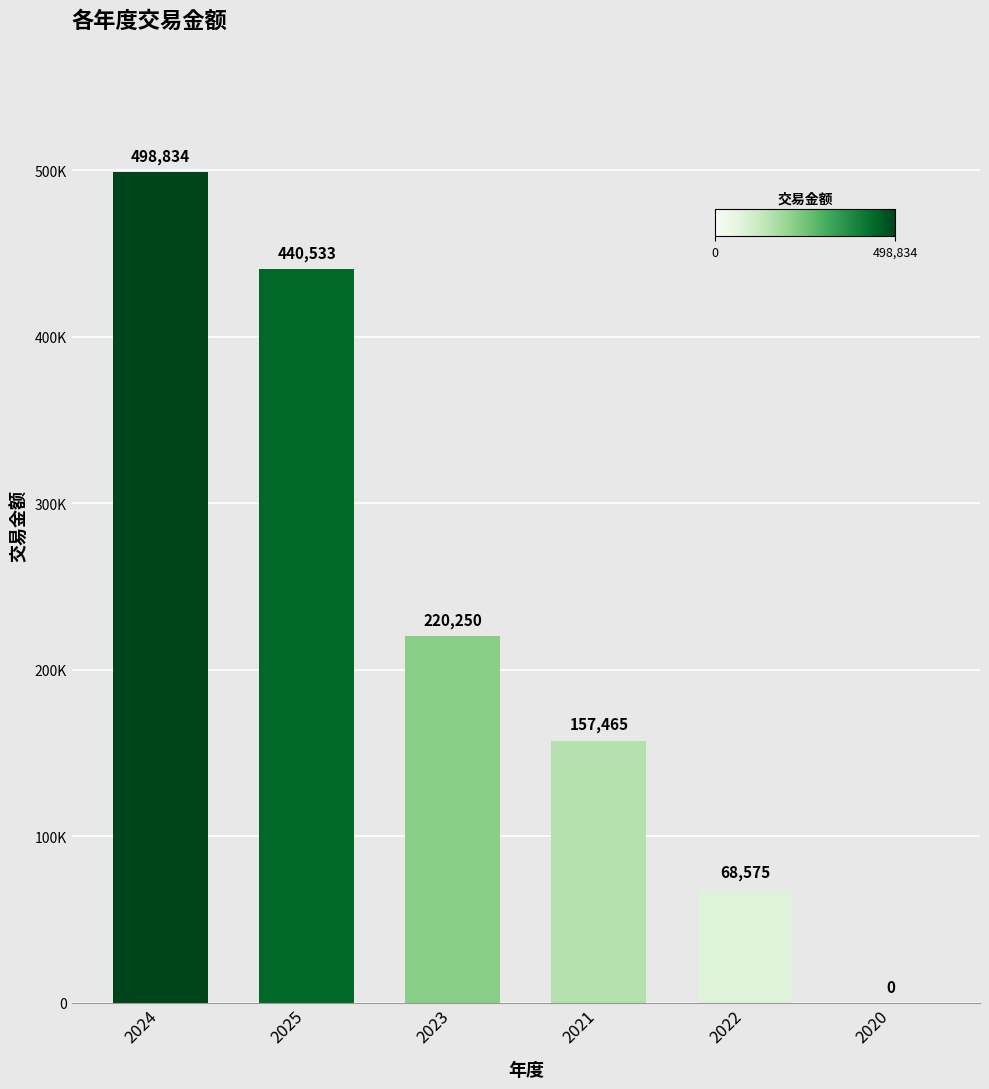

What value does the data have at 2022, to the nearest 100?

68600